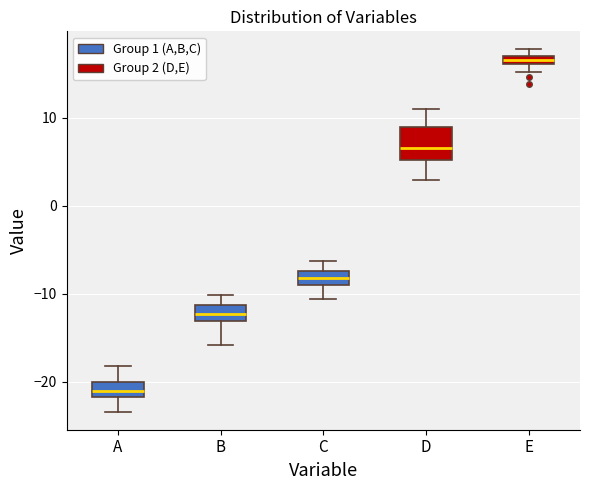

Which box has the highest median line?

E